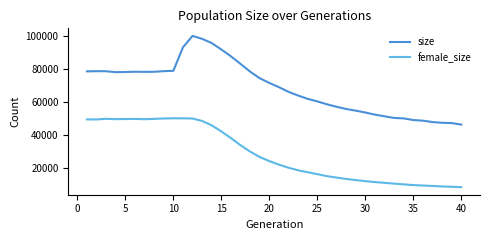

True or false: size and female_size intersect in this chart.

False